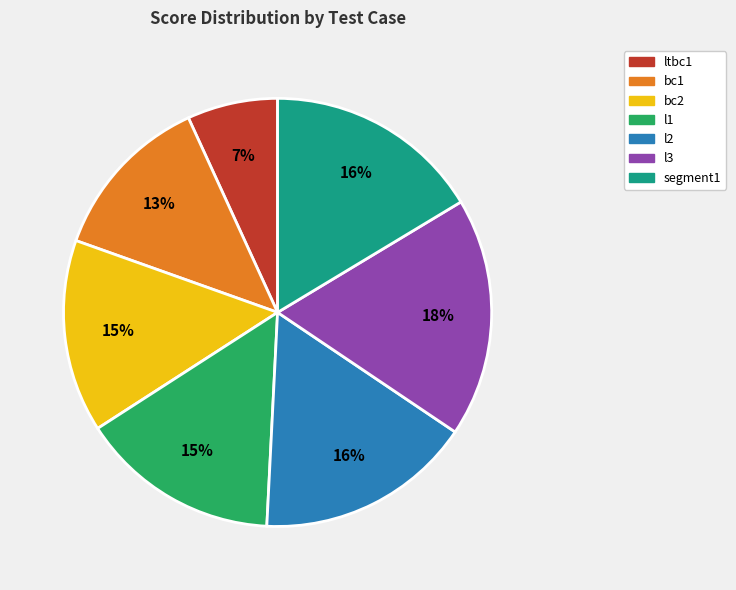

Is there any slice that represents more than half of the pie?

No